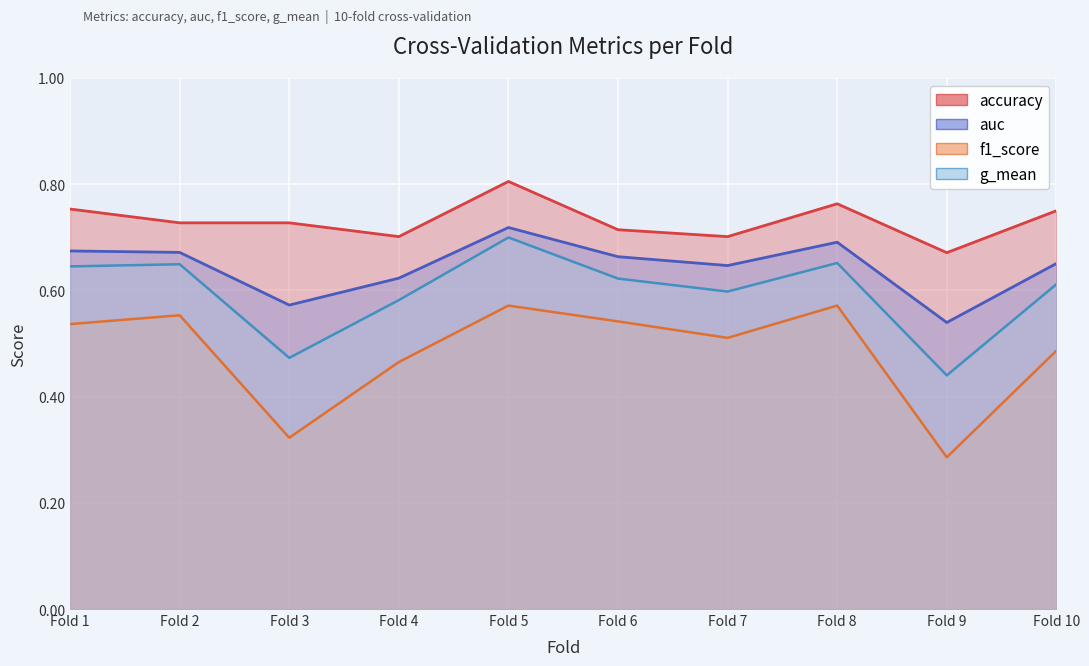

What is the total value across all series at Fold 3?

2.1